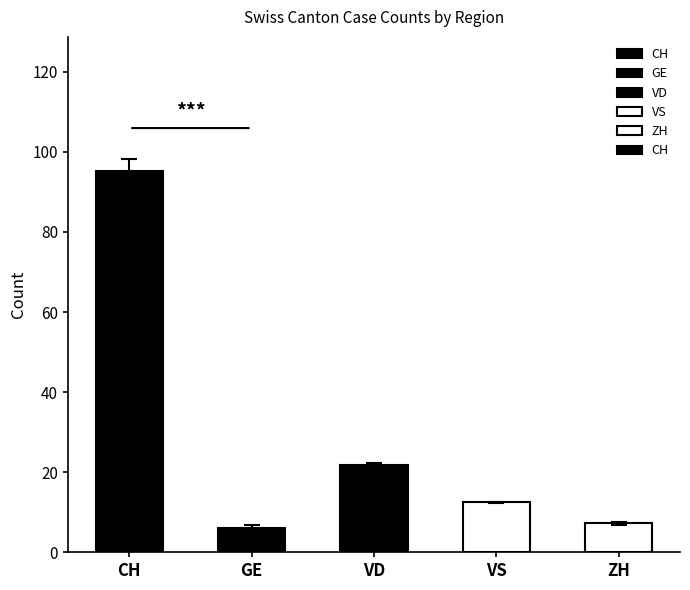

What position from the left is CH?

1